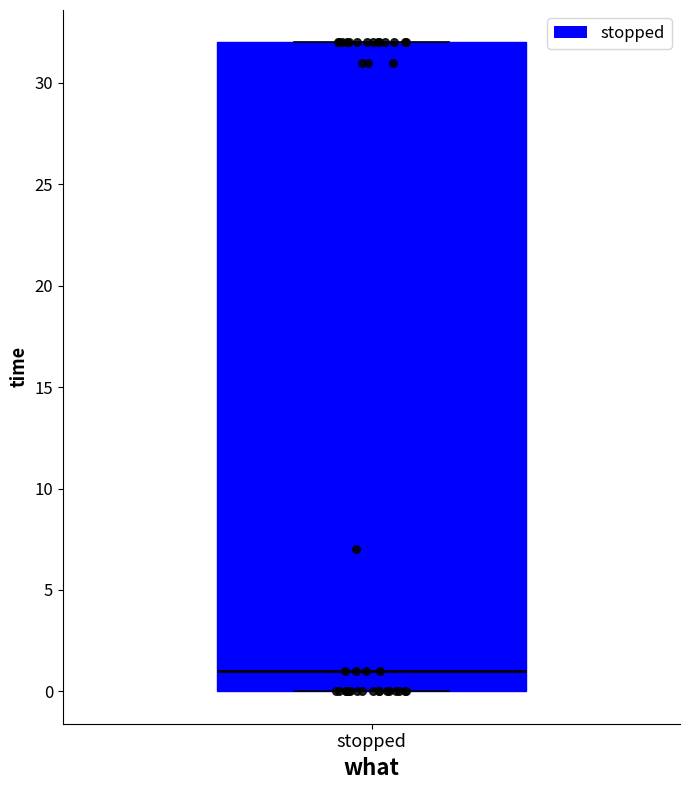

Read this box plot against the y-axis: the position of the median line, the range covered by the box, and the ends of both whiskers. The values are not printed on the chart, so give them approximately, as read against the axis.

median 1, box 0 to 32, whiskers 0 to 32